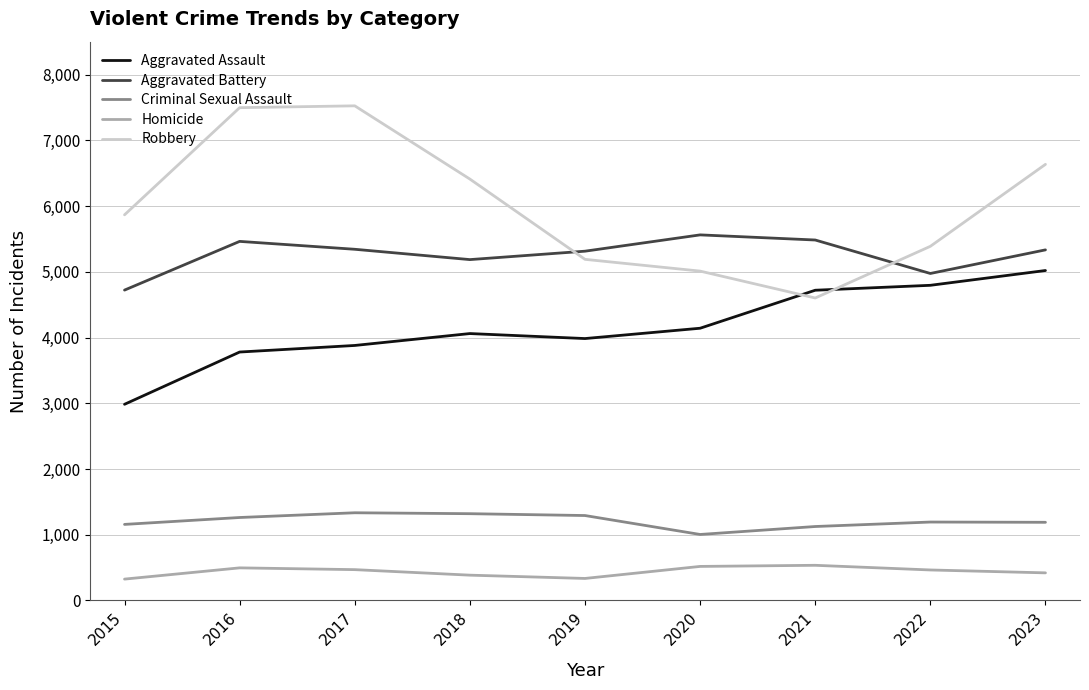

The Aggravated Battery series shows 4721 at 2015. True or false?

True